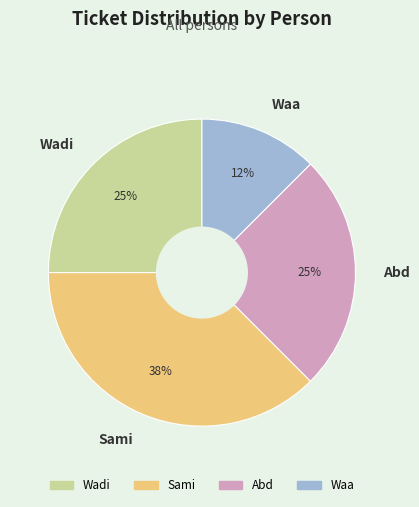

The Waa slice represents 2% of the pie. True or false?

False